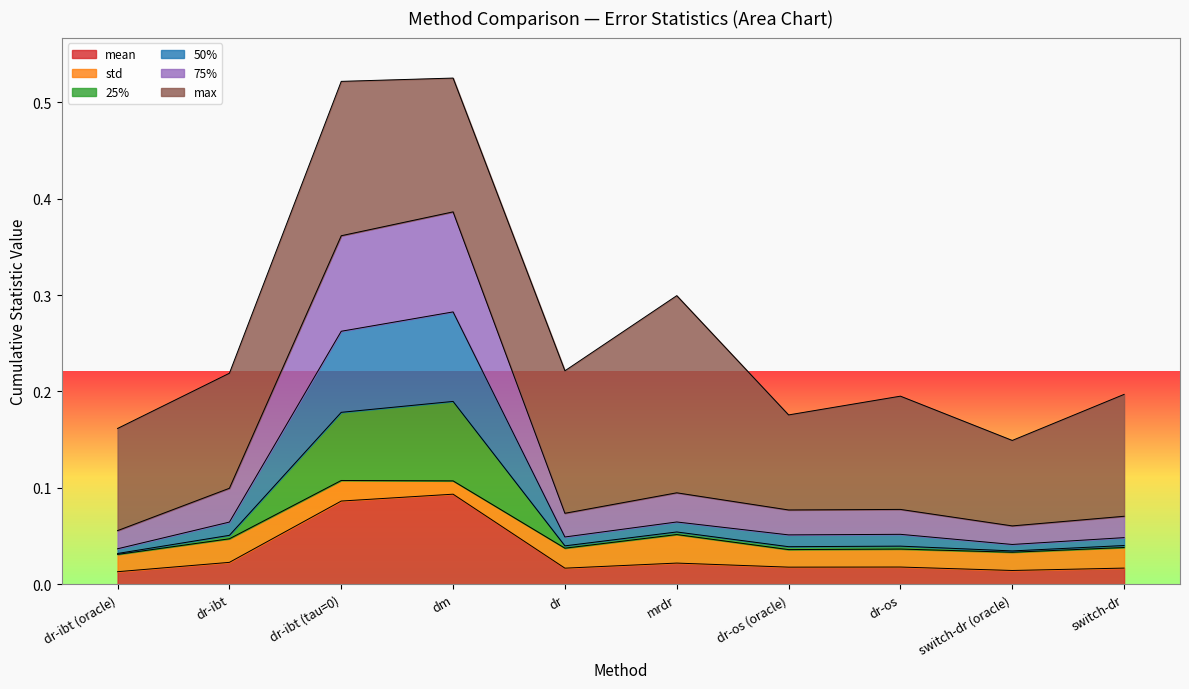

Does the chart display data point markers on the line(s)?

No